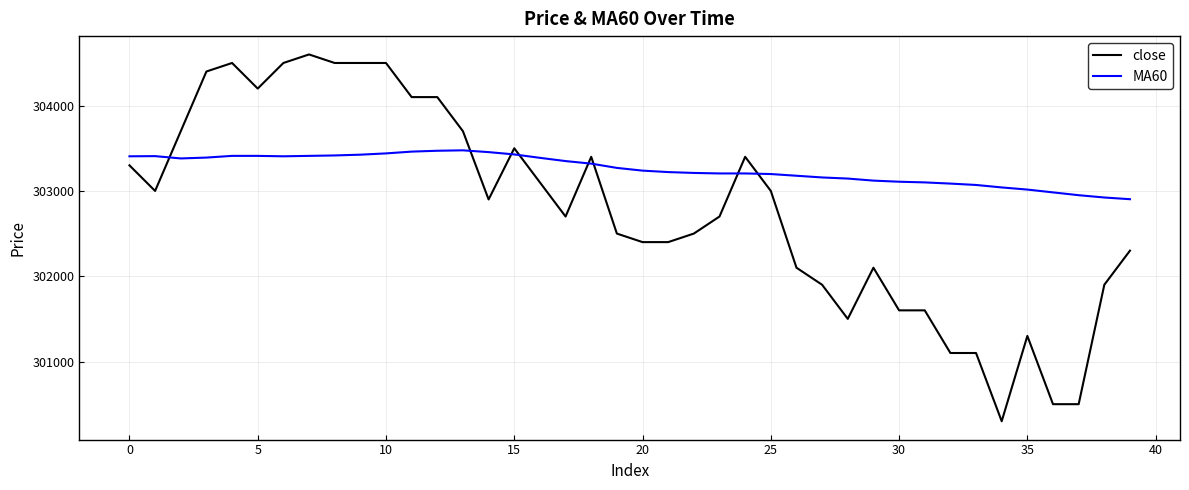

Which series has the widest spread of values?

close